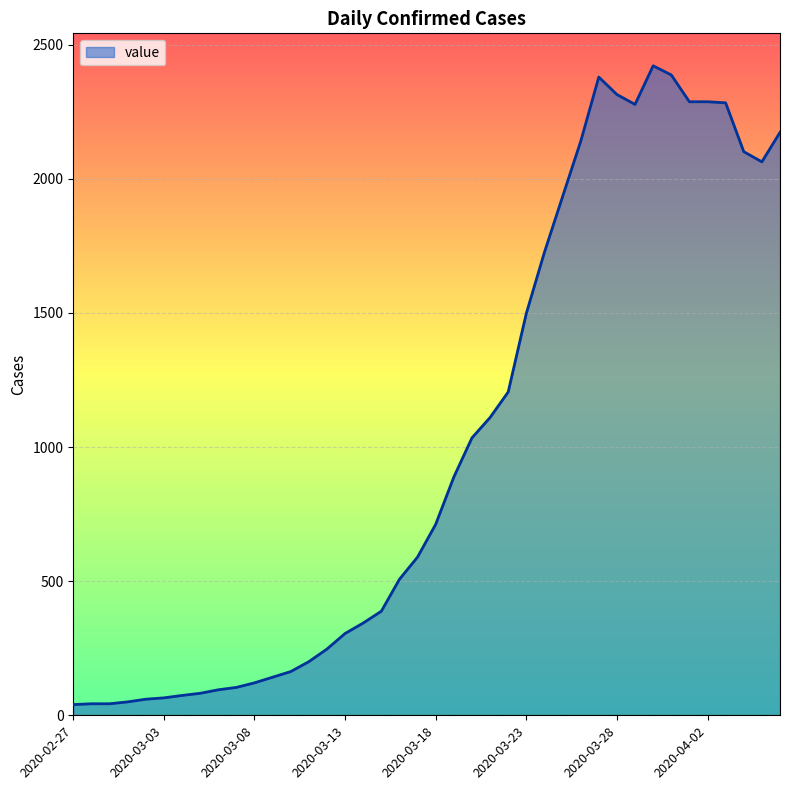

What is the greatest value displayed?

2421